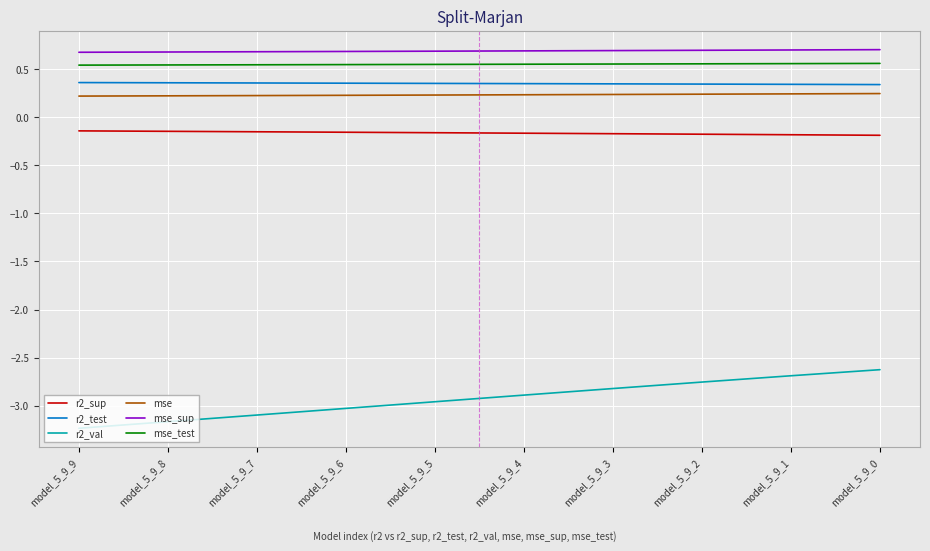

True or false: r2_test and r2_val intersect in this chart.

False